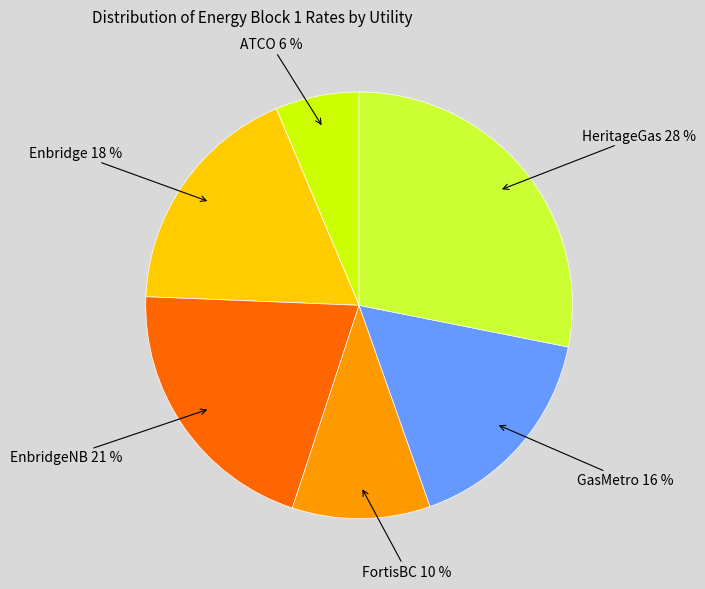

To the nearest percent, what is the average slice percentage?

17%